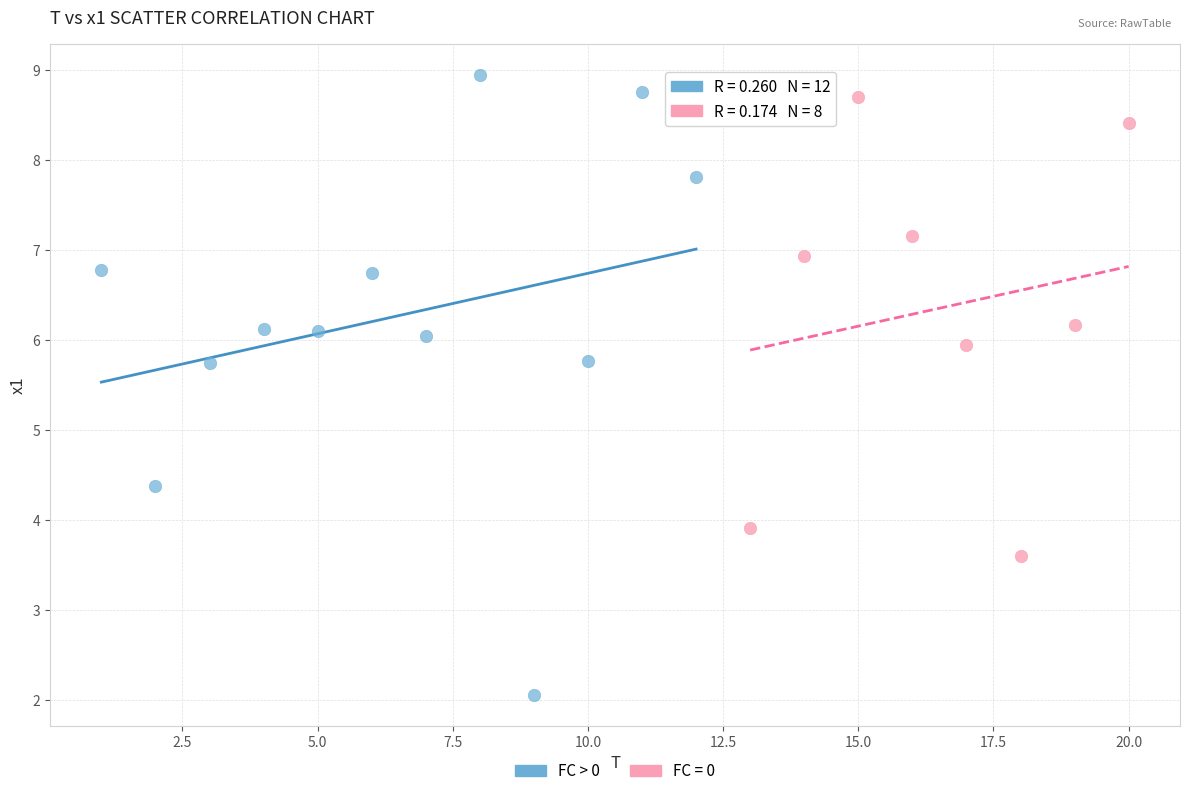

Which series has the widest spread of Y values?

FC > 0